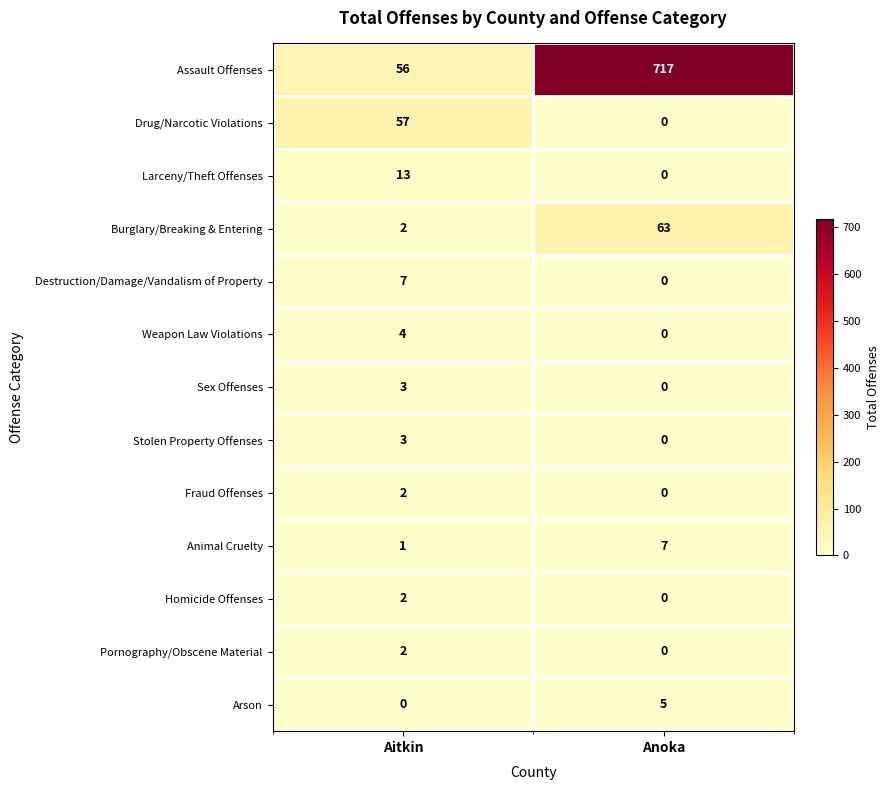

Which series has the largest range (max minus min)?

Assault Offenses